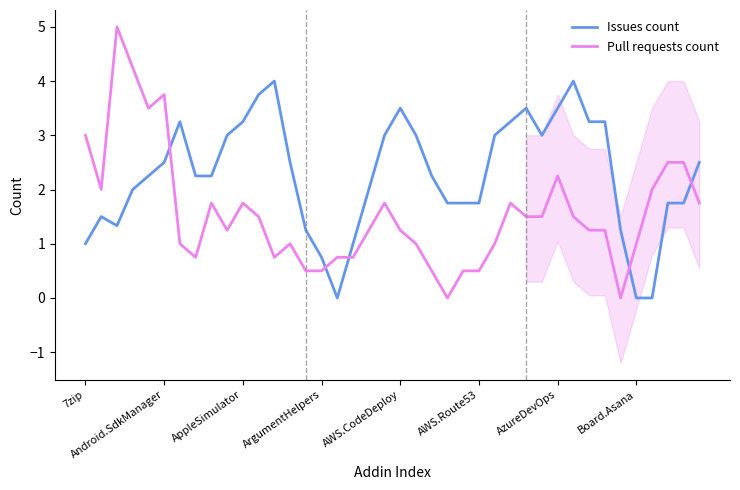

True or false: Pull requests count and Issues count intersect in this chart.

True